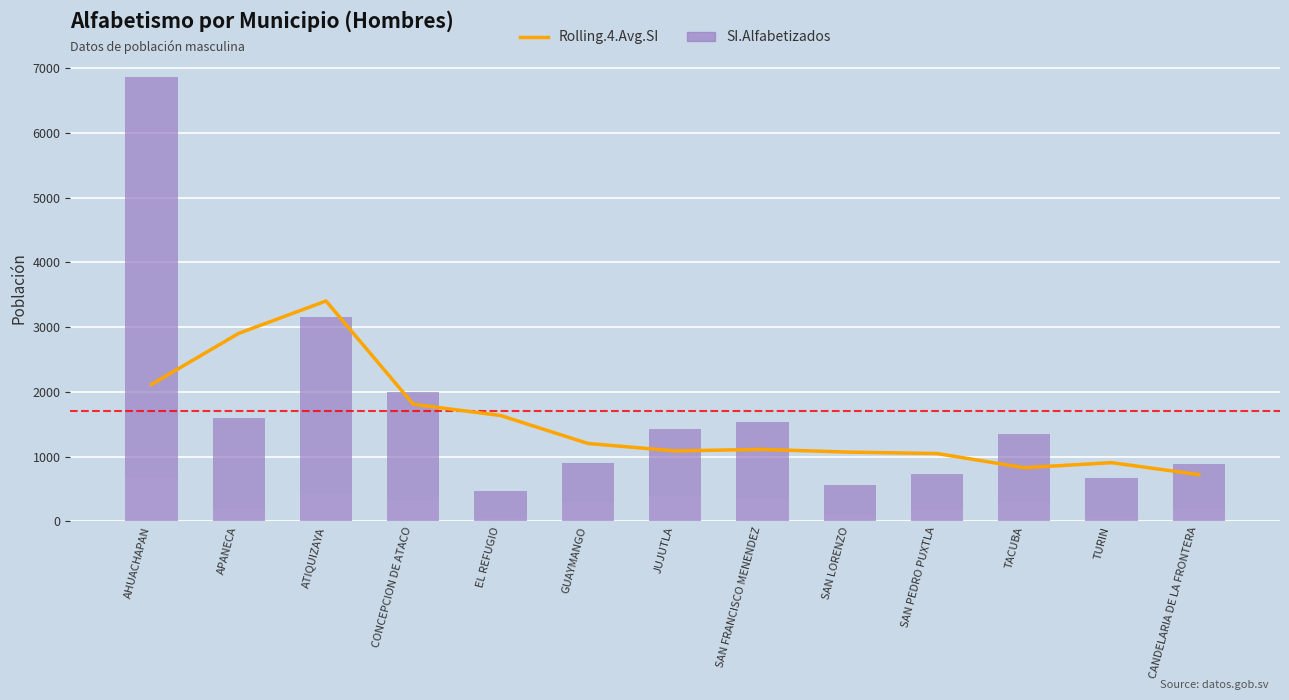

Which label corresponds to the largest value in the chart?

AHUACHAPAN